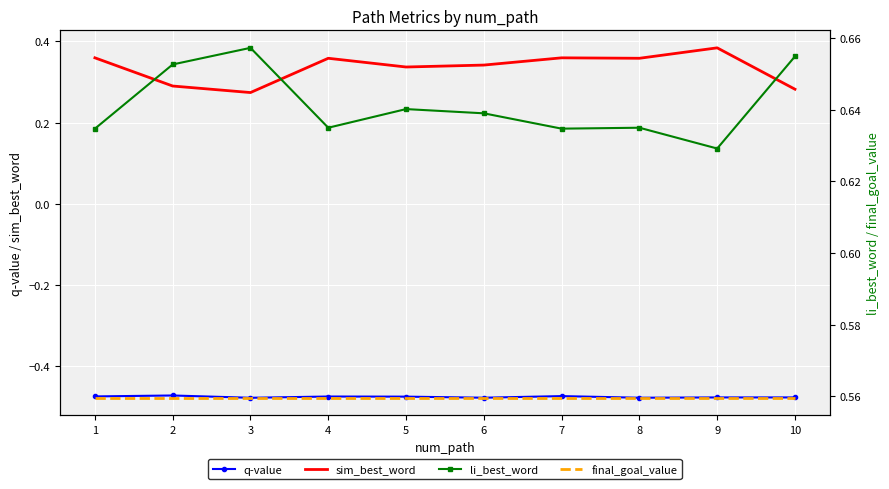

What is the total value across all series at 6?

1.1